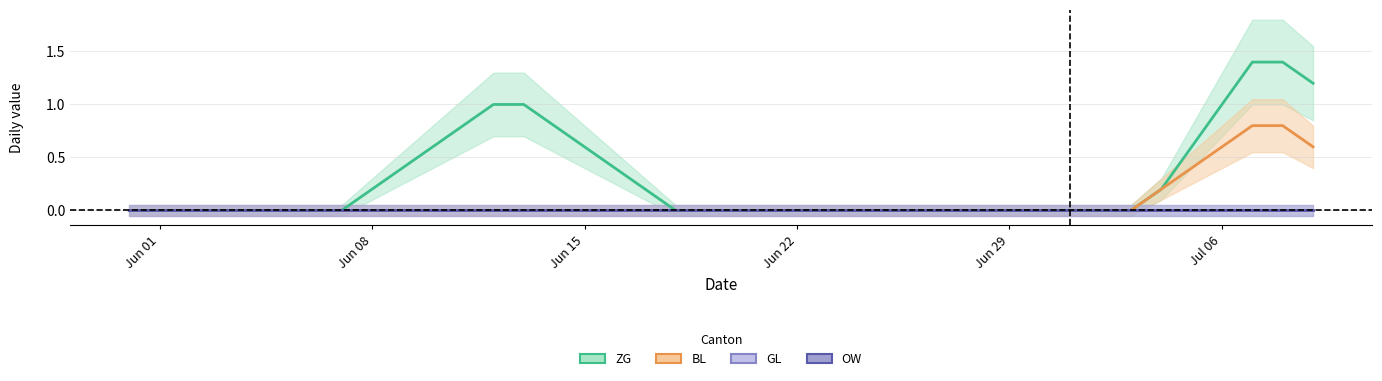

True or false: GL has more than 2 interior local peaks.

False